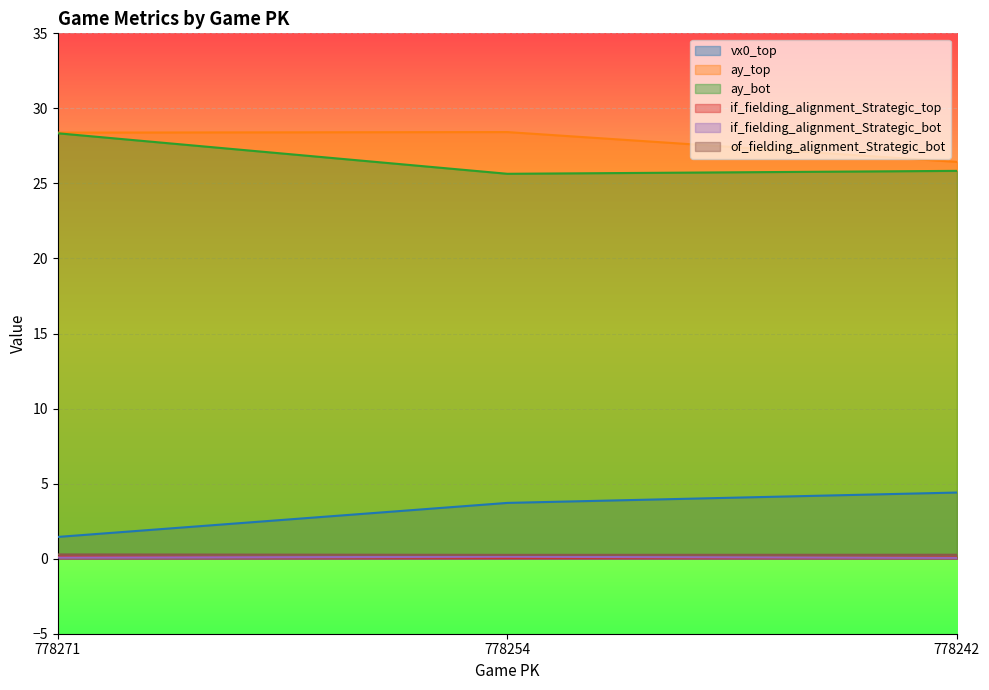

What is the spread (max minus min) of values at 778242?

26.4